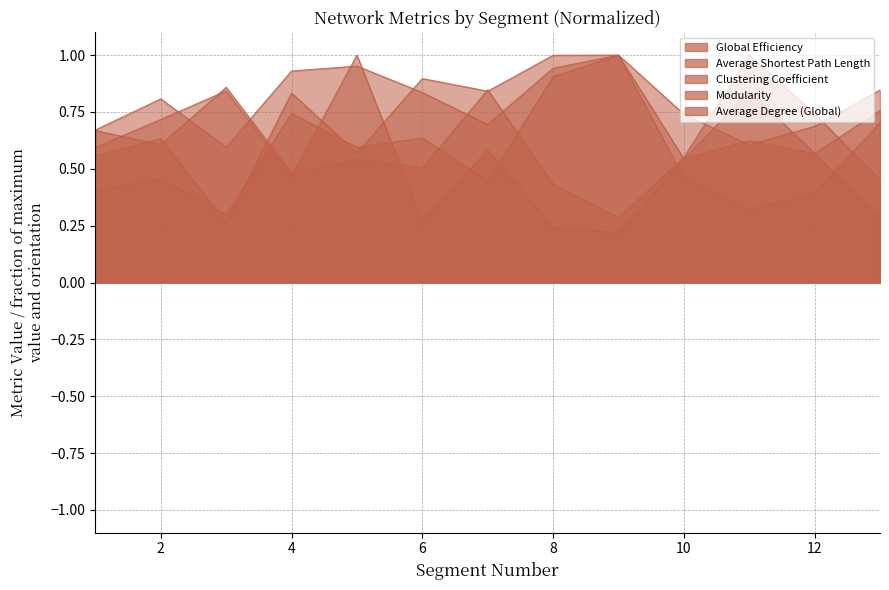

What value does the Average Degree (Global) series have at 4?

0.7